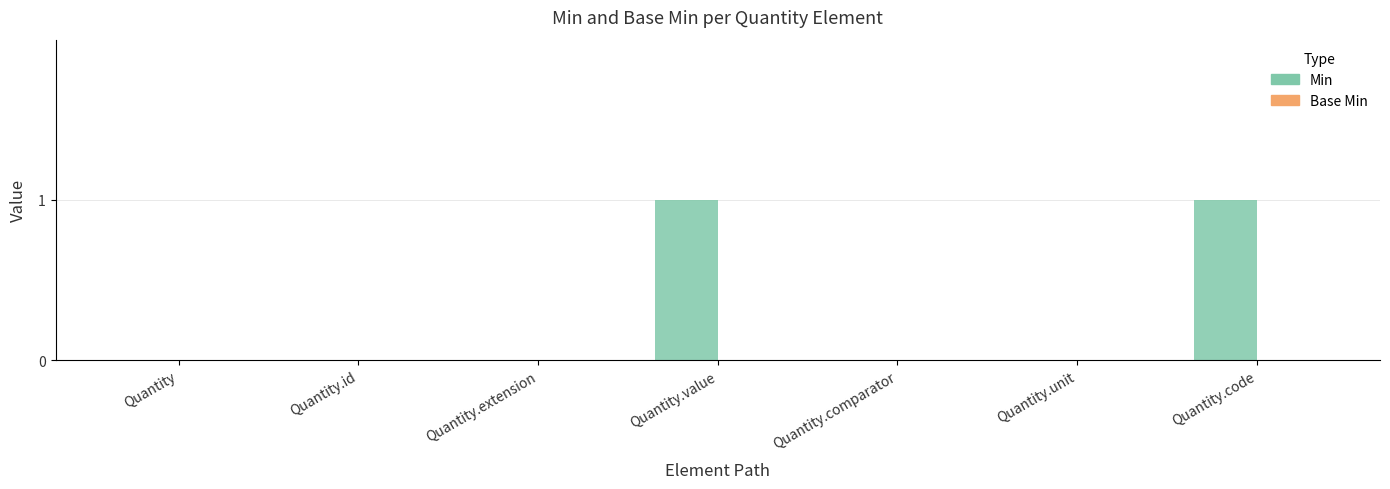

The value at Quantity.comparator is -1. True or false?

False